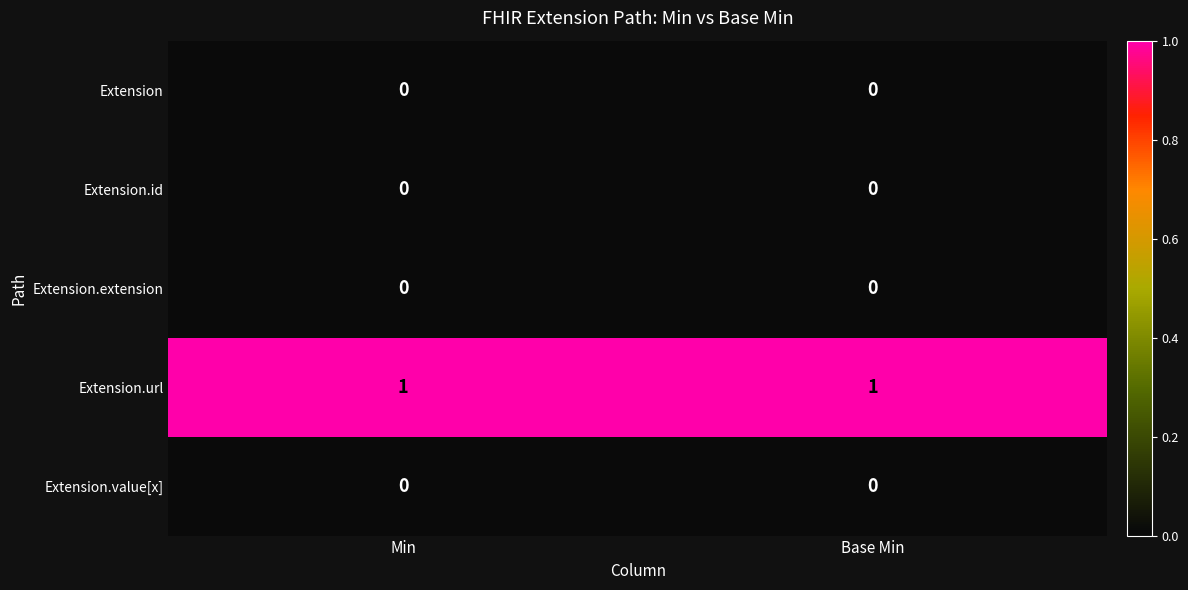

The value of Extension.url at Base Min is 2. True or false?

False